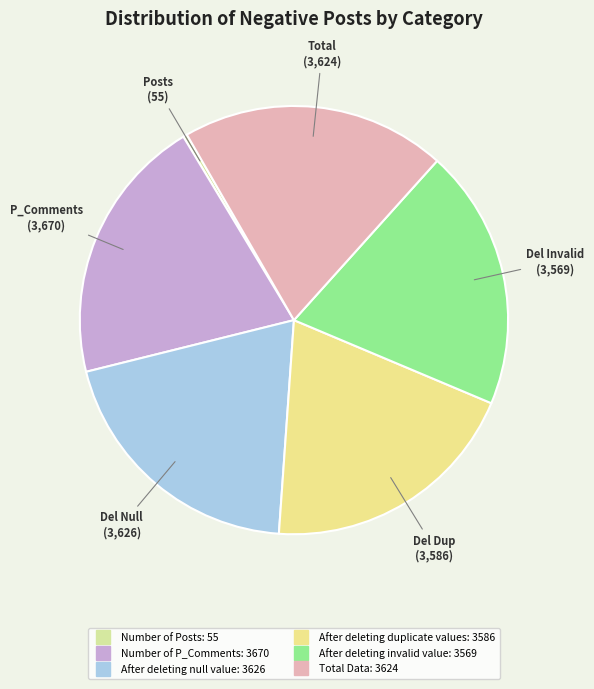

What percentage is the Number of P_Comments slice, to the nearest percent?

20%